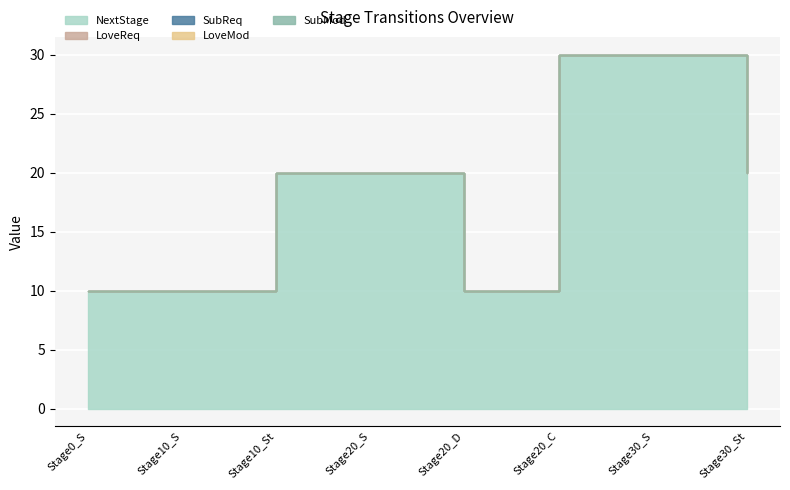

What is the difference between the highest and lowest values at 20?

20